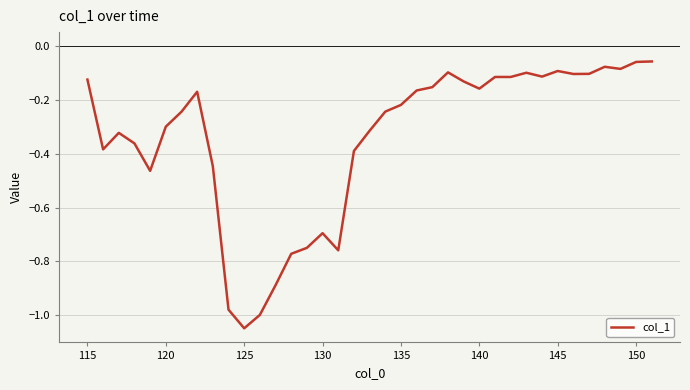

What is the difference between the maximum and minimum values?

1.0